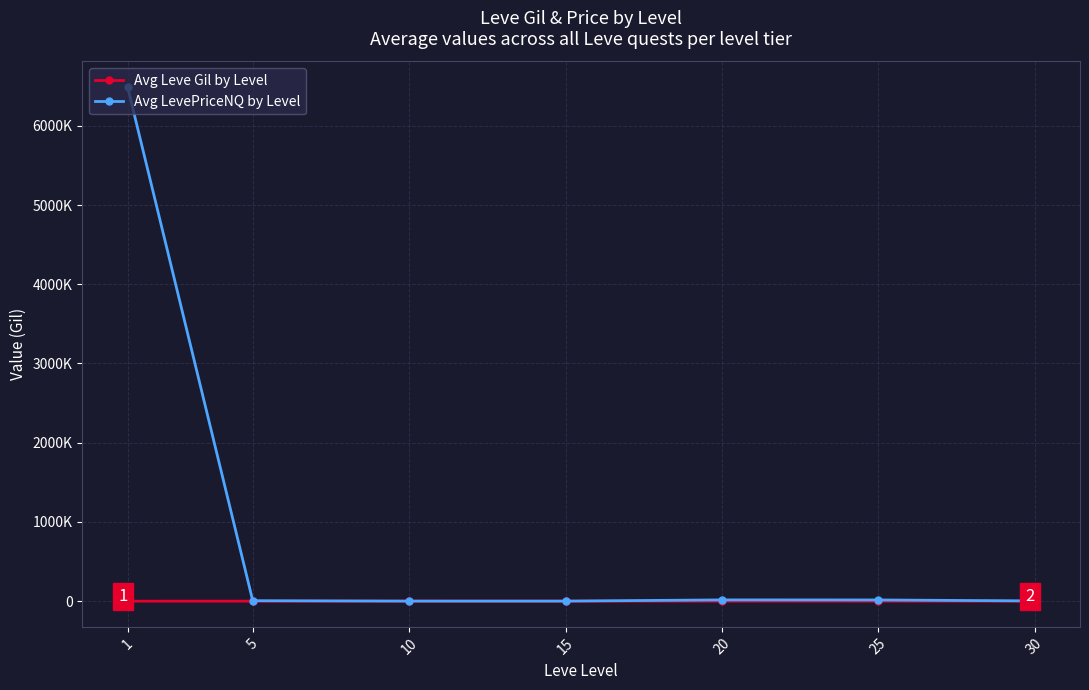

What are all the series names shown in the legend?

Avg Leve Gil by Level, Avg LevePriceNQ by Level